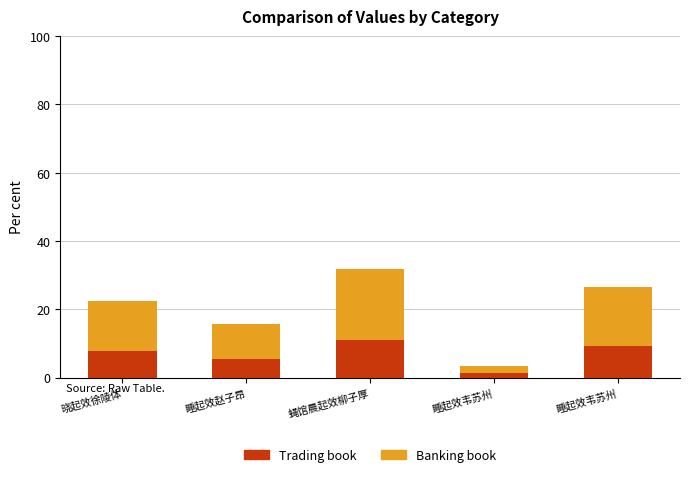

True or false: Banking book has a value of 20.7 at 蝇馆晨起效柳子厚.

True